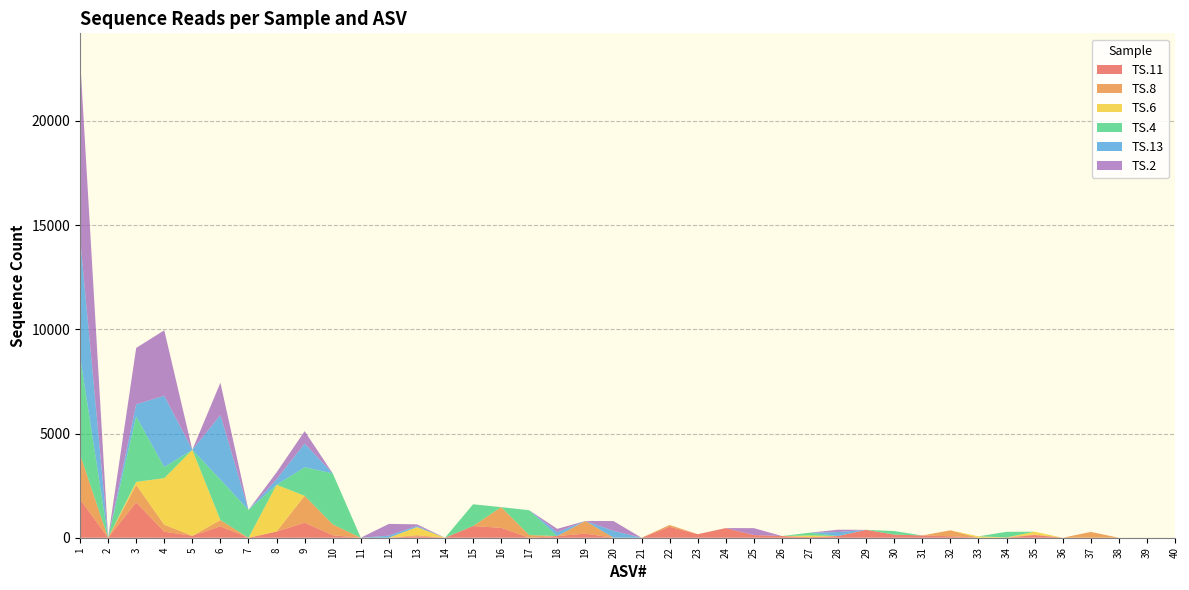

Reading left to right, extract all data points from this chart.

TS.11: 1848	0	1694	289	93	547	0	295	720	120	0	0	66	0	562	474	0	81	197	0	0	526	170	462	128	81	29	82	378	152	108	71	0	0	128	0	0	0	0	0
TS.8: 2151	0	844	337	0	300	0	0	1294	522	0	0	56	0	0	994	127	0	606	0	0	85	0	0	0	0	0	0	0	0	0	284	0	16	28	0	279	0	0	0
TS.6: 0	0	142	2233	4126	0	0	2245	0	0	0	0	389	0	0	0	0	0	0	0	0	0	0	0	0	0	79	0	0	0	0	0	66	0	132	0	0	0	0	0
TS.4: 4717	0	3142	532	0	1945	1332	0	1366	2446	0	0	0	0	1043	0	1192	0	0	0	0	0	0	0	0	0	134	0	0	168	0	0	0	267	0	0	0	0	0	0
TS.13: 5691	0	580	3422	0	3094	0	265	1139	0	0	98	55	0	0	0	0	186	0	332	0	0	0	0	0	0	0	189	0	0	0	0	0	0	0	0	0	0	0	0
TS.2: 8646	0	2706	3142	0	1553	0	330	595	0	0	566	77	0	0	0	0	159	0	469	0	0	0	0	332	0	0	114	0	0	0	0	0	0	0	0	0	0	0	0